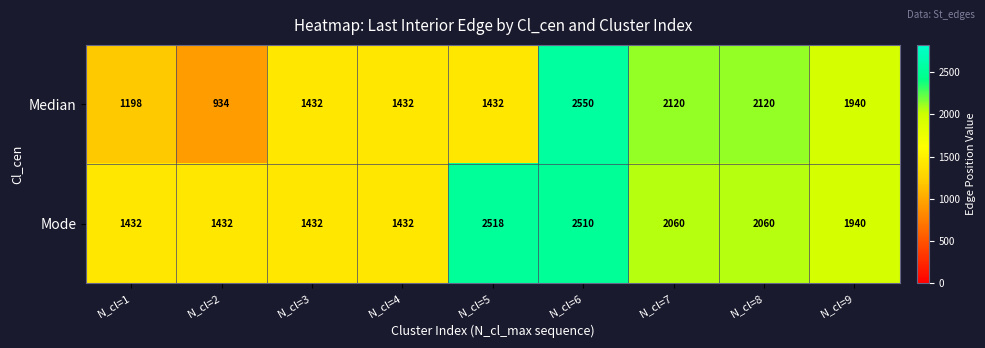

Reading left to right, extract all data points from this chart.

Median: N_cl=1=1198	N_cl=2=934	N_cl=3=1432	N_cl=4=1432	N_cl=5=1432	N_cl=6=2550	N_cl=7=2120	N_cl=8=2120	N_cl=9=1940
Mode: N_cl=1=1432	N_cl=2=1432	N_cl=3=1432	N_cl=4=1432	N_cl=5=2518	N_cl=6=2510	N_cl=7=2060	N_cl=8=2060	N_cl=9=1940